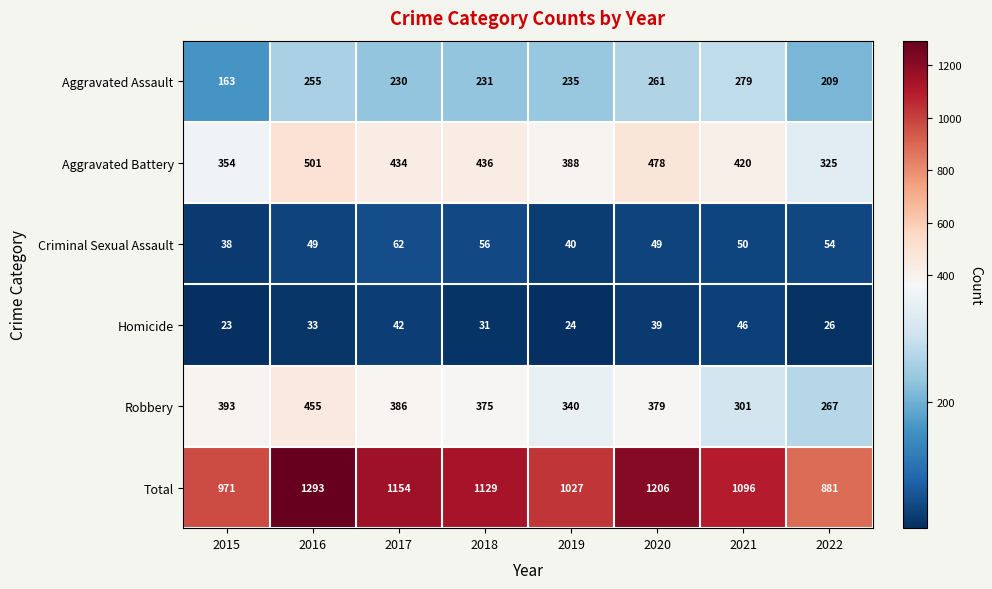

How many series are shown in this chart?

6